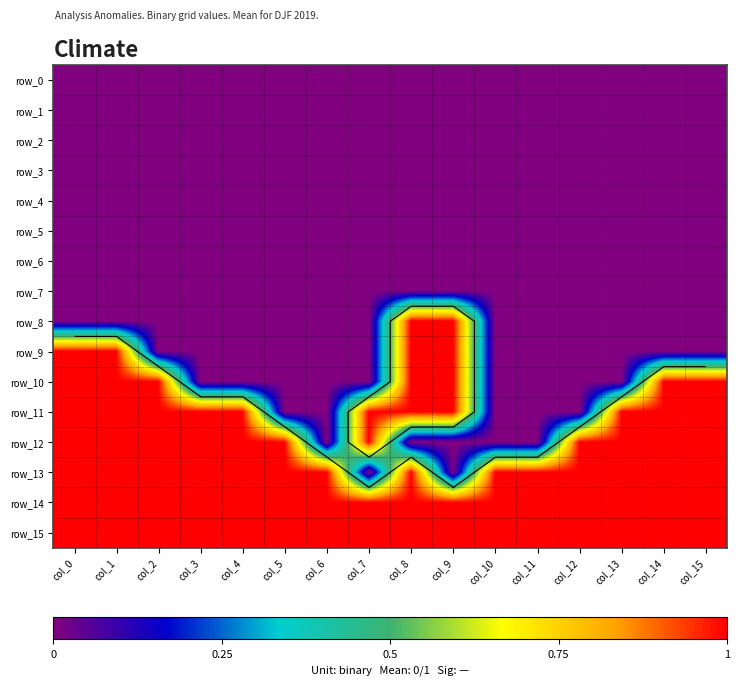

At which label does row_12 reach its peak?

col_0